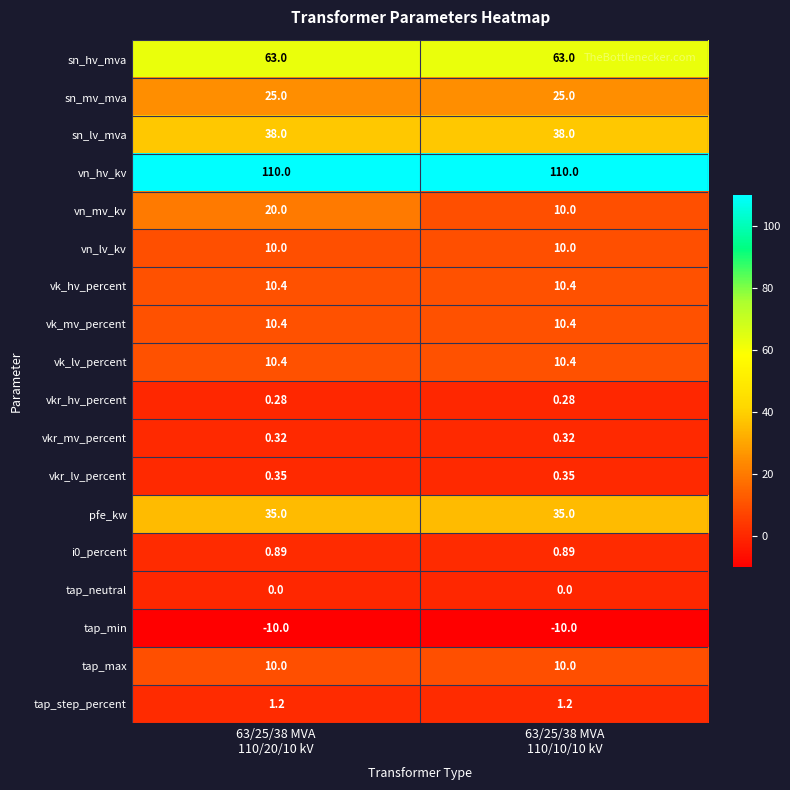

Which series has the largest total across all categories?

vn_hv_kv